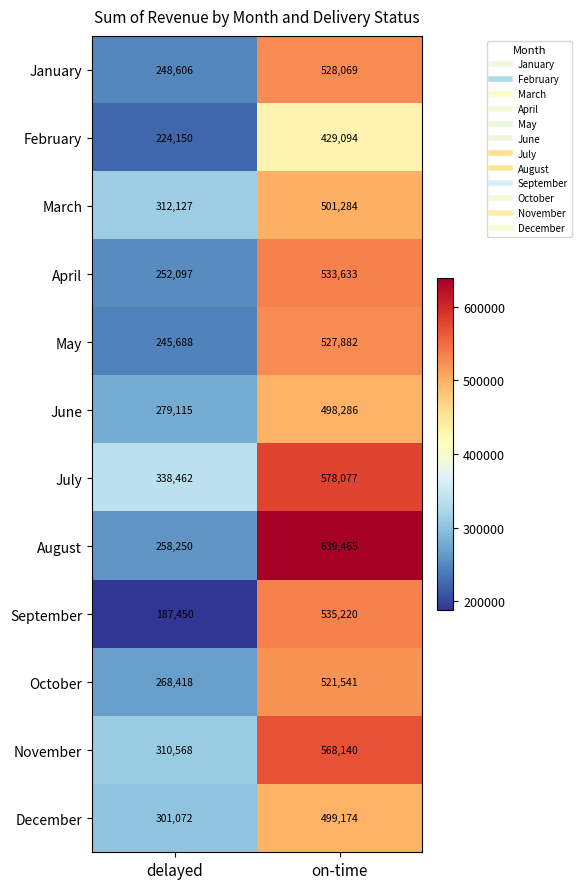

At delayed, list the series in order from largest to smallest.

July, March, November, December, June, October, August, April, January, May, February, September